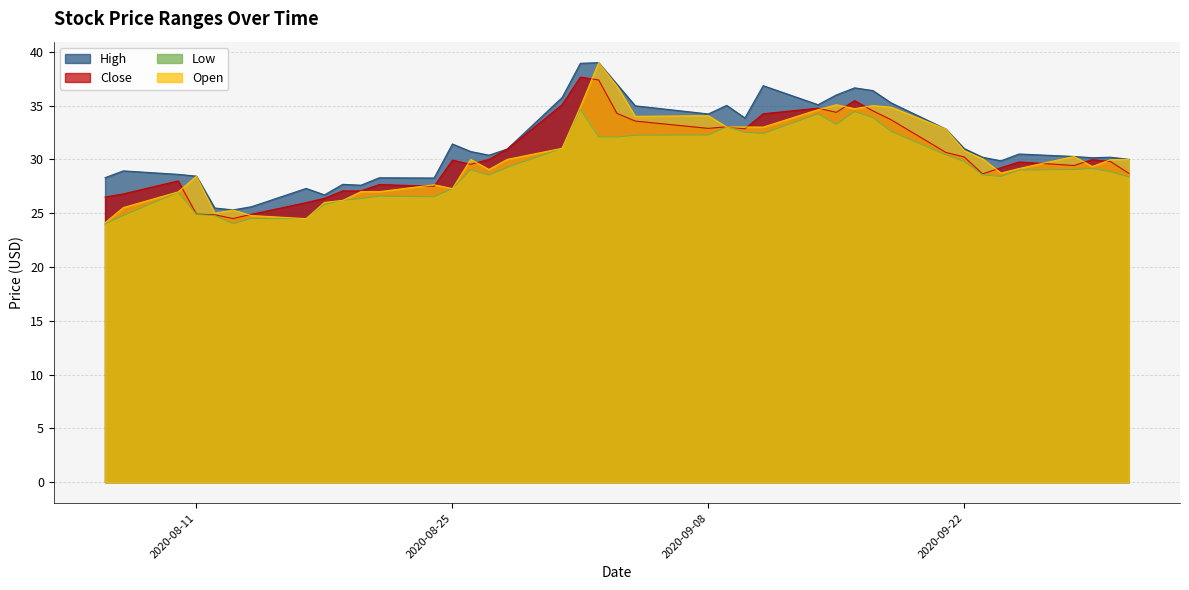

What is the minimum value for Open?

24.1